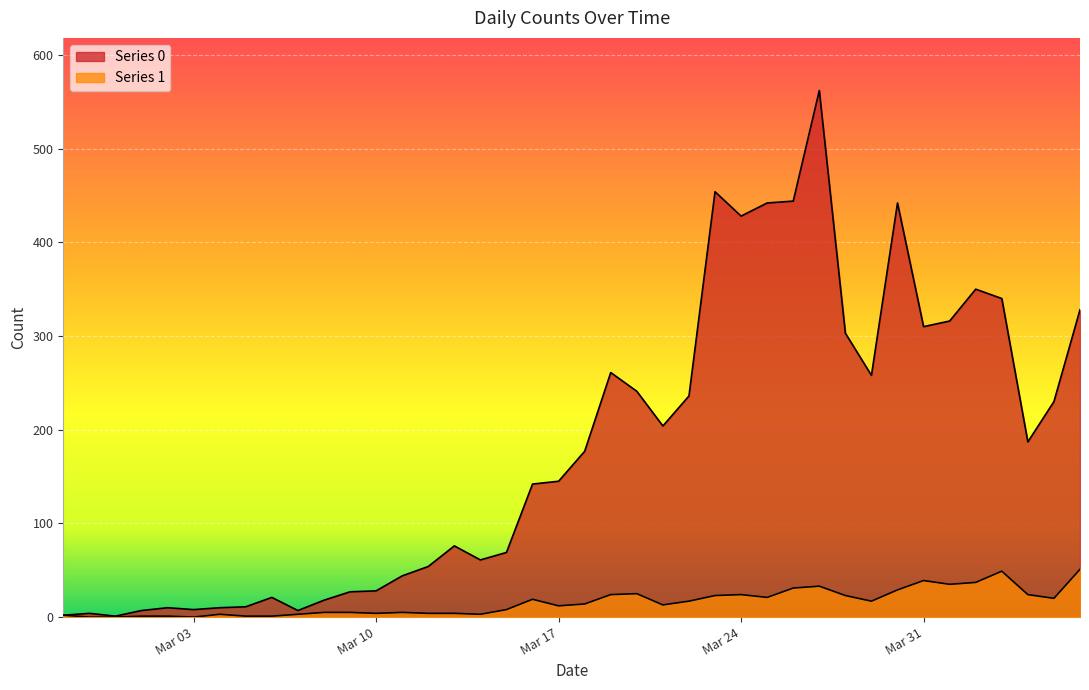

Does the chart display data point markers on the line(s)?

No